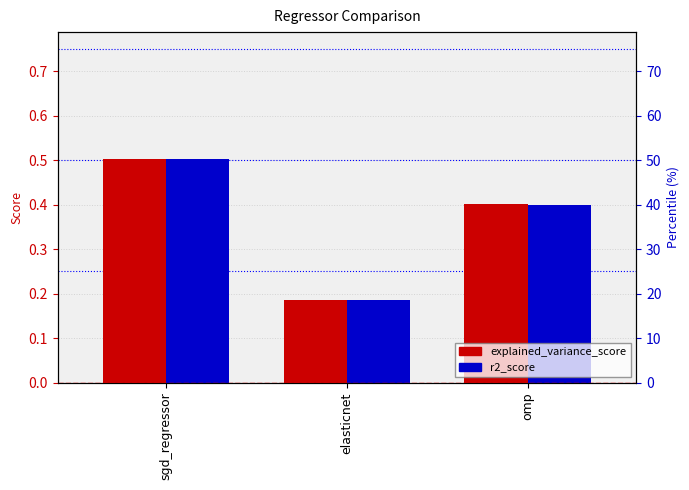

Reading left to right, what are all the values shown in this chart?

explained_variance_score: sgd_regressor=0.5	elasticnet=0.2	omp=0.4
r2_score: sgd_regressor=0.5	elasticnet=0.2	omp=0.4